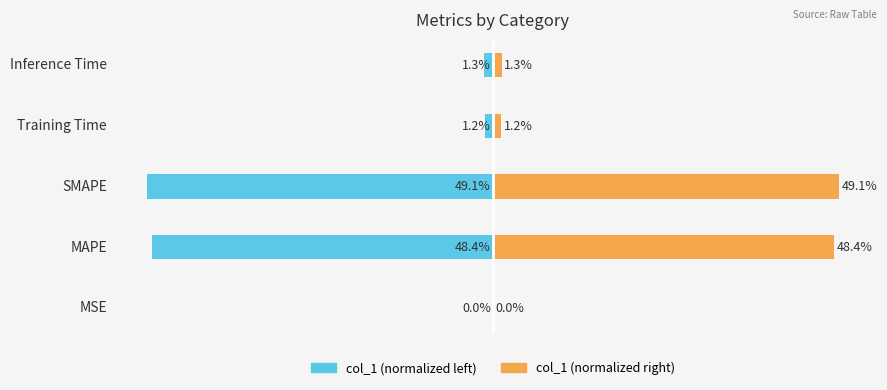

At how many categories does at least one series exceed 33?

2